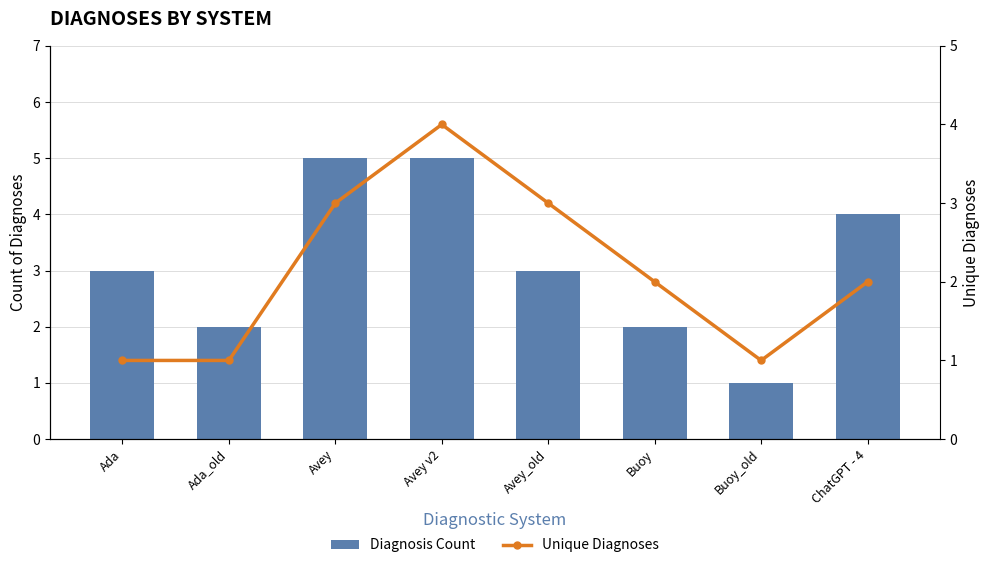

What are all the series names shown in the legend?

Diagnosis Count, Unique Diagnoses